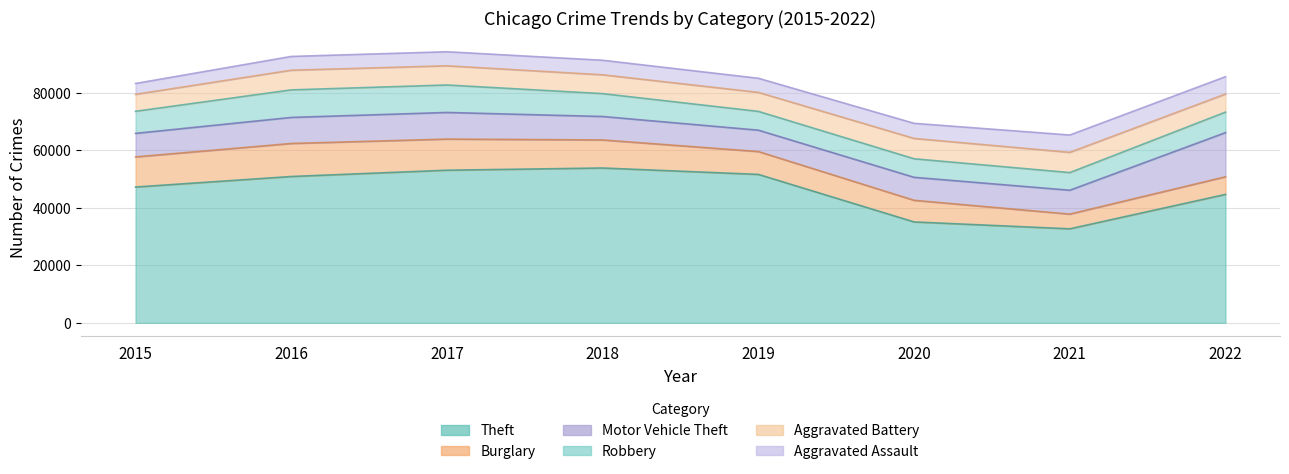

How many times do Burglary and Motor Vehicle Theft cross each other?

1